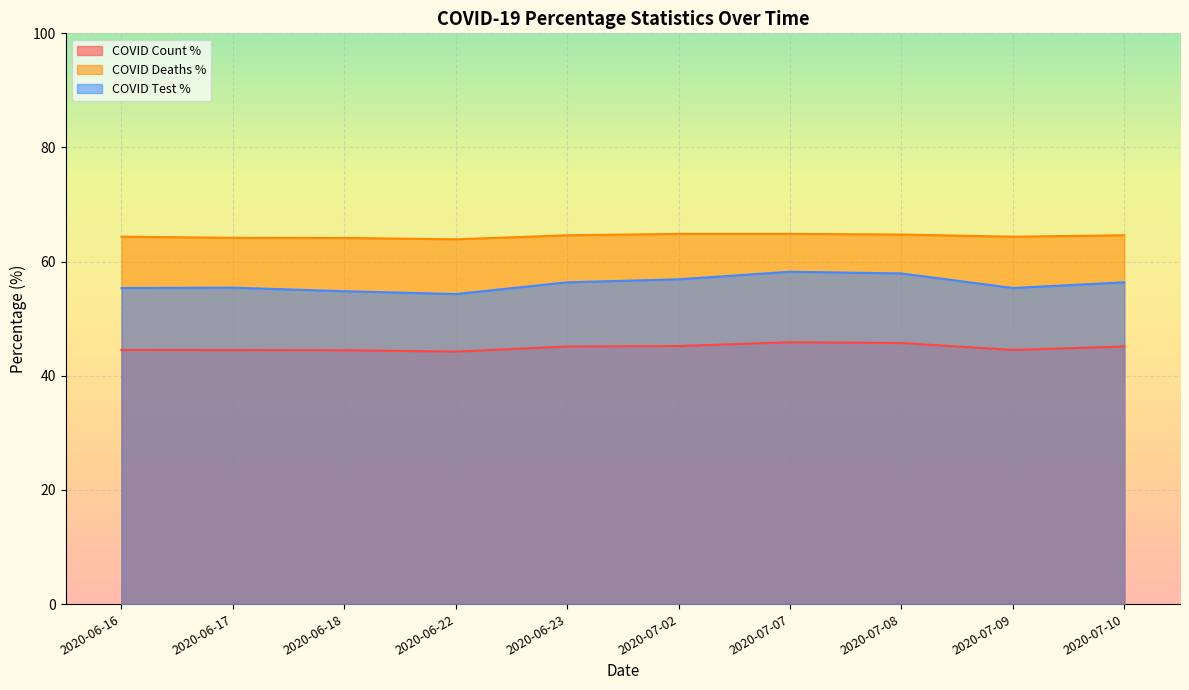

Is it true that COVID_DEATHS_PCT equals 64.4 at 2020-06-16?

True